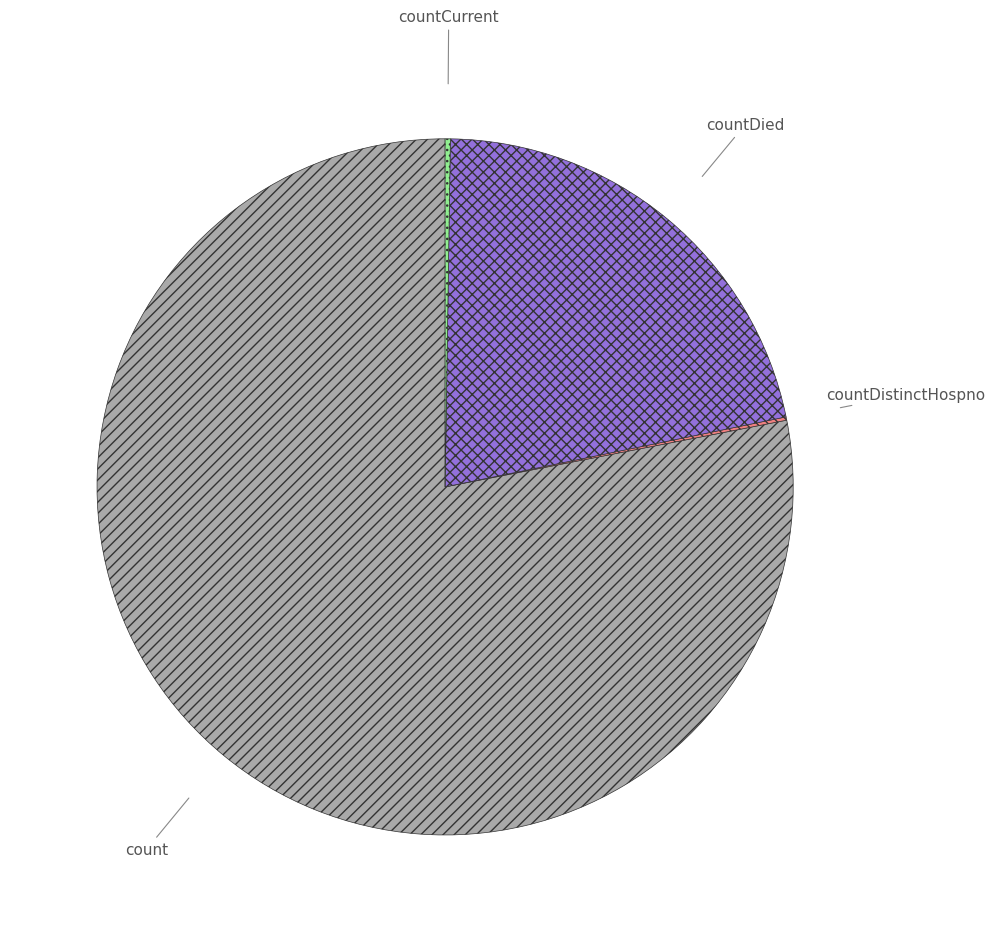

Is there any slice that represents more than half of the pie?

Yes